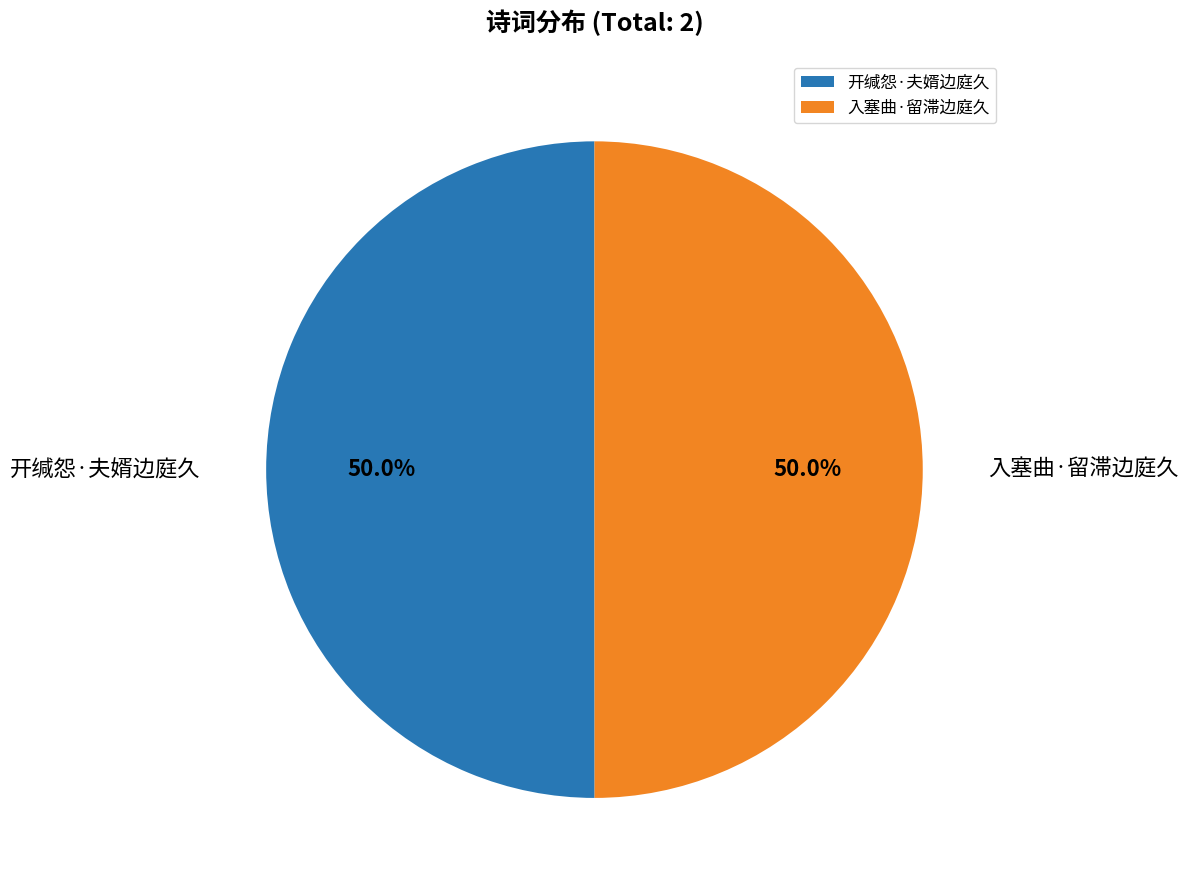

How many segments does this pie chart have?

2